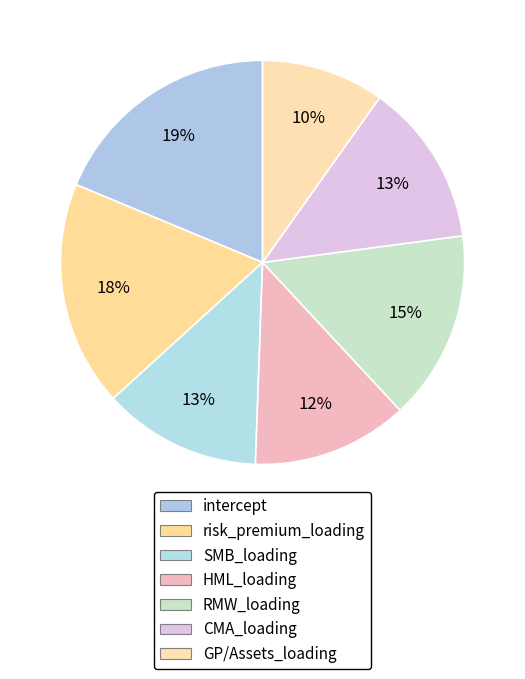

True or false: RMW_loading accounts for 15% of the total.

True